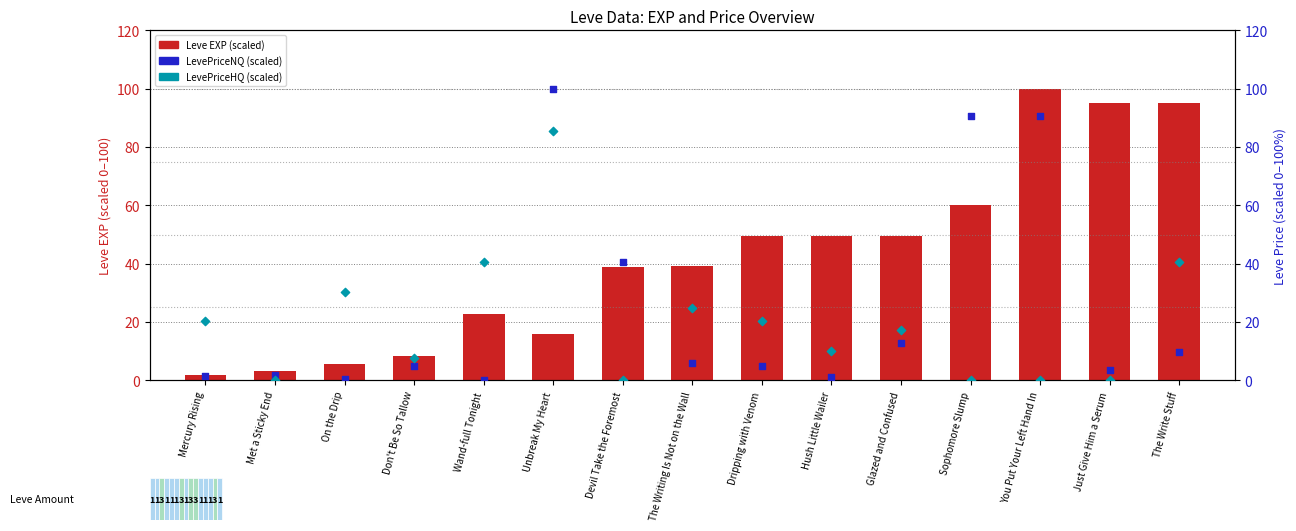

Which series has the widest spread of Y values?

LevePriceNQ (scaled)